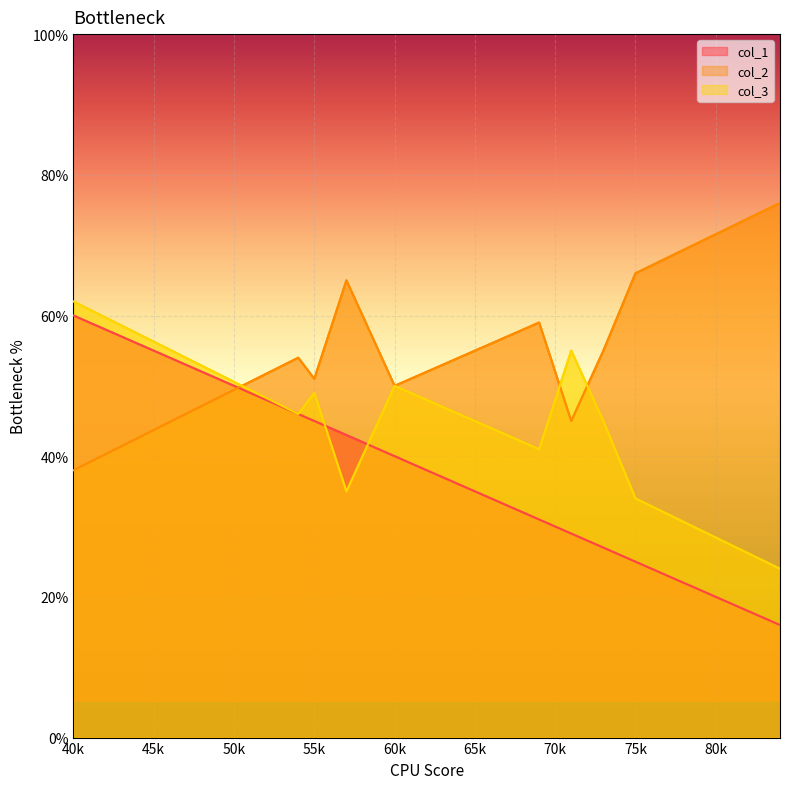

What is the difference between the second highest and minimum values in the col_1 series?

30